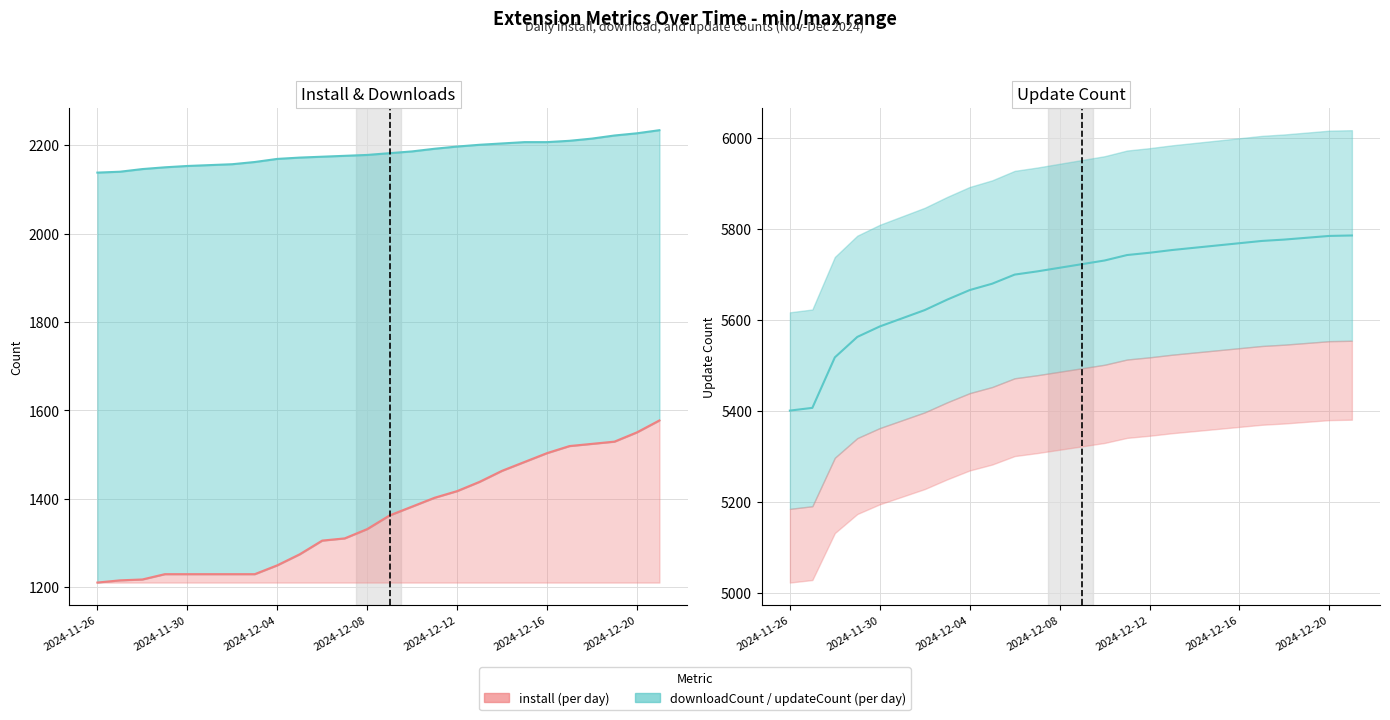

What is the label of the 8th point from the right?

2024-12-14